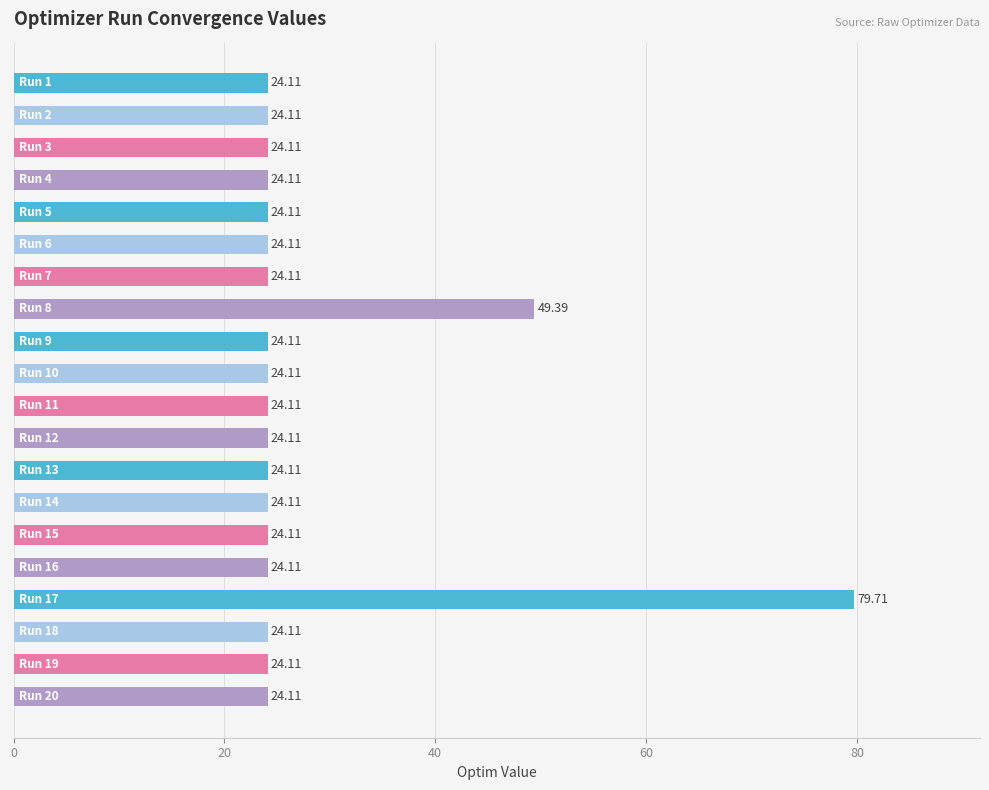

What is the sum of all values?

563.1